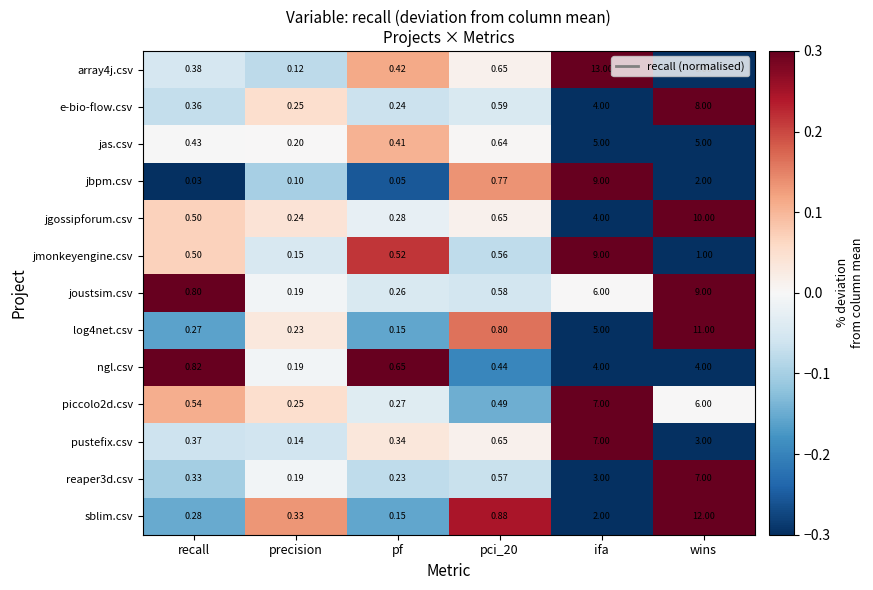

At which label does log4net.csv reach its minimum?

pf